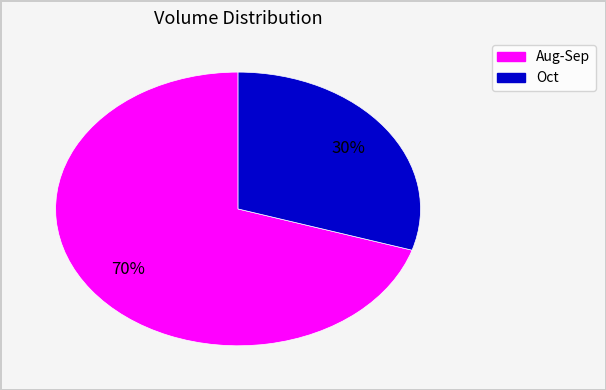

To the nearest percent, what is the difference between the largest and smallest slice percentages?

40%